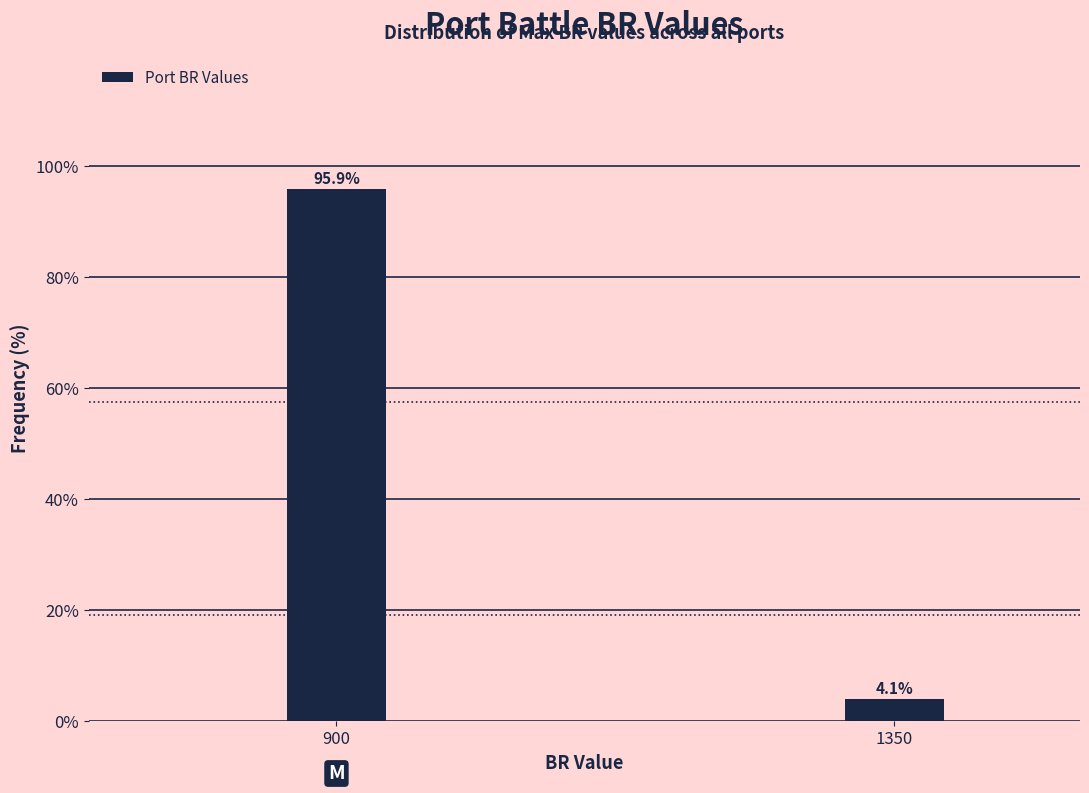

Reading right to left, transcribe all the data shown in this chart.

1350=4.1	900=95.9